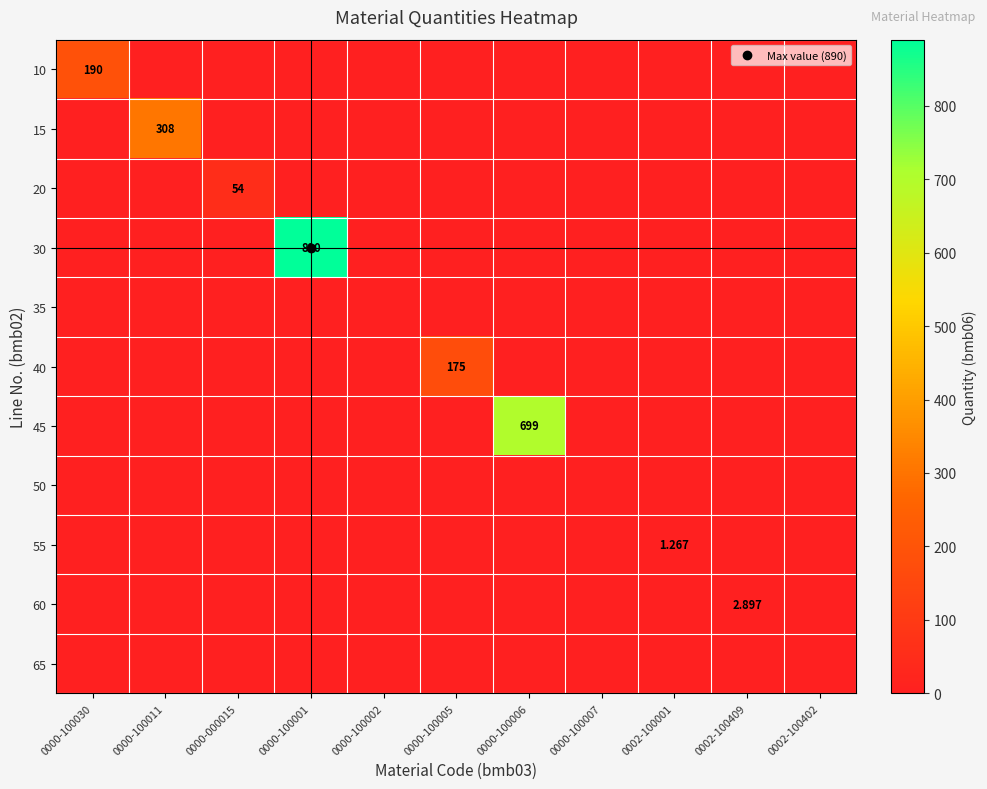

Where is 15 nearest to the value 154?

0000-100030